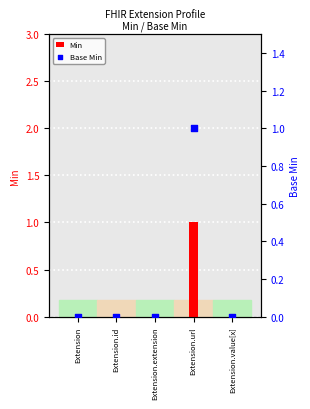

What is the total value across all series at Extension.url?

2